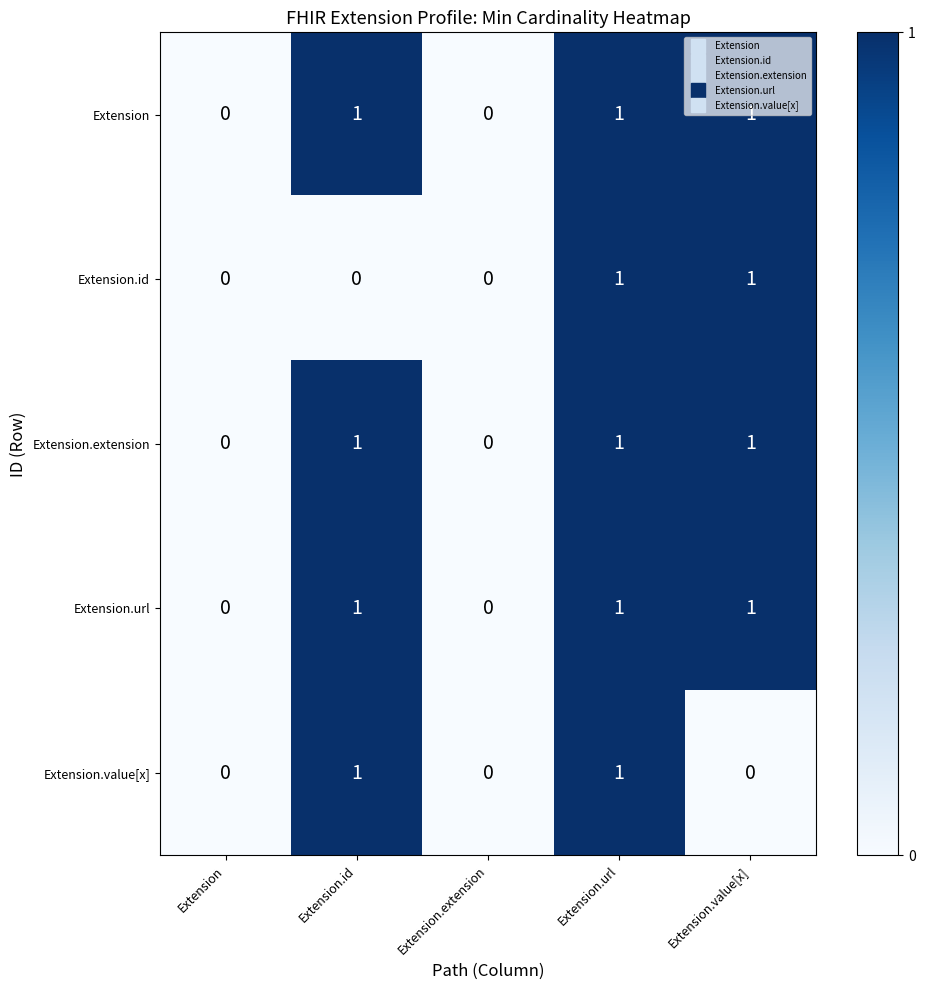

What is the sum of all Extension.extension values?

3